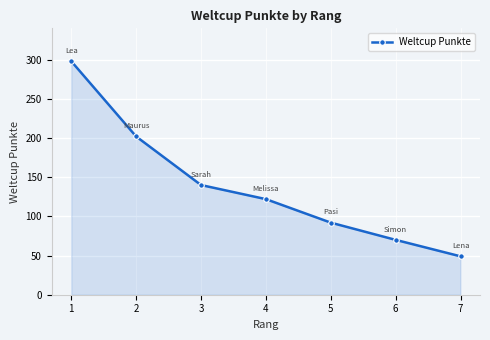

What is the greatest value displayed?

298